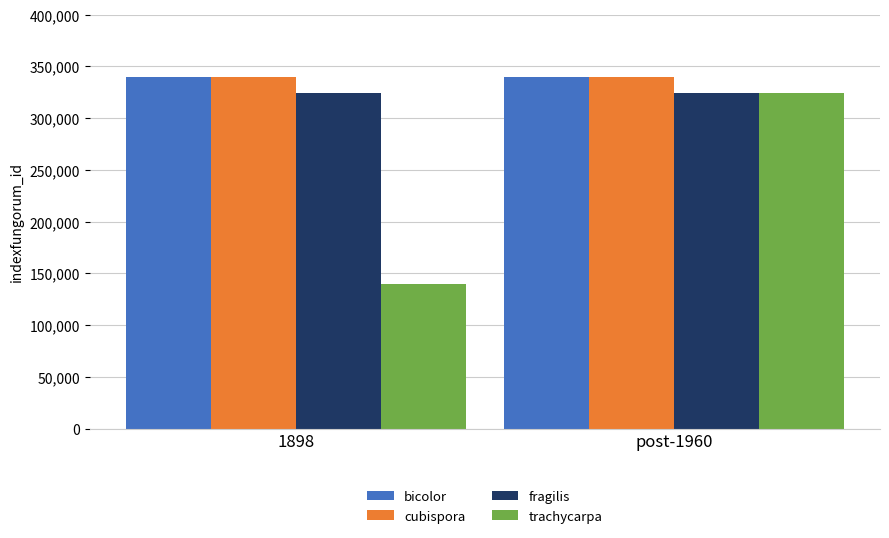

What is the difference between the maximum and minimum values in the bicolor series?

1